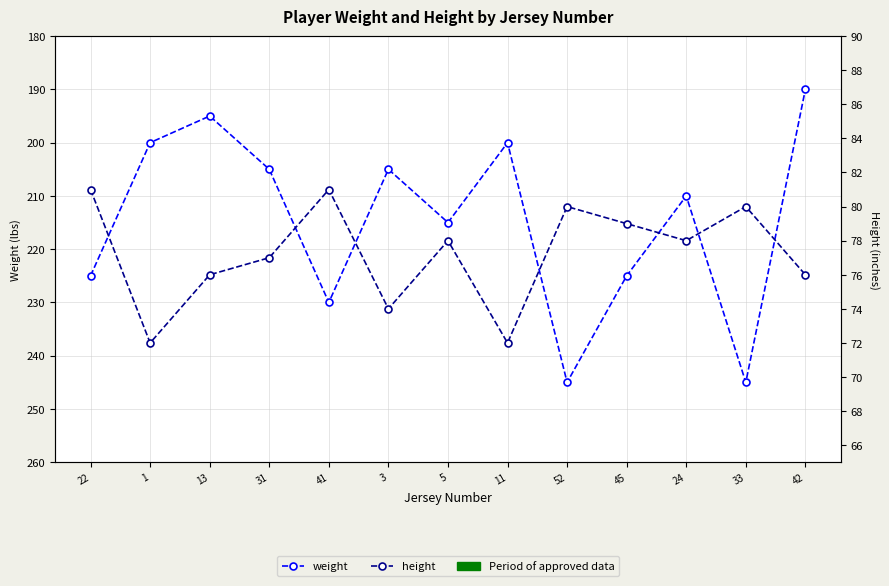

What is the value of the weight point at the 13th from the left?

190